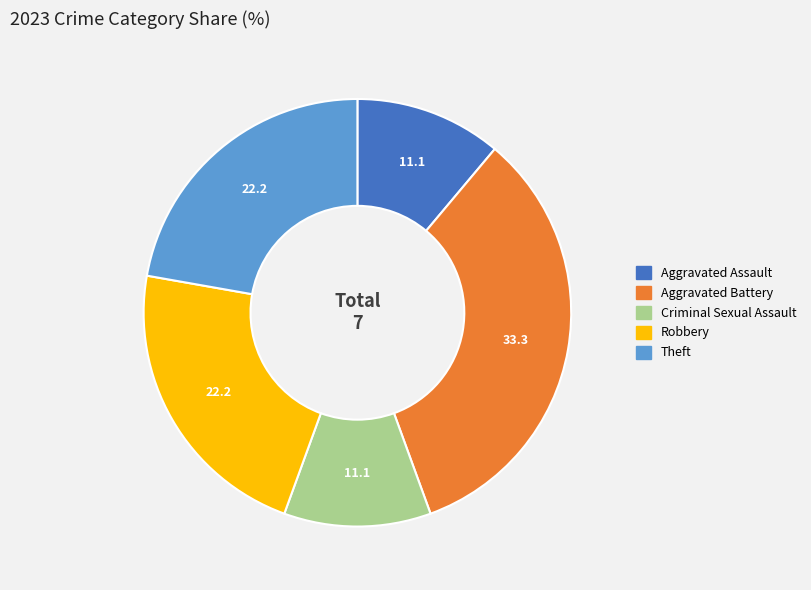

Which category has the biggest portion of the pie?

Aggravated Battery